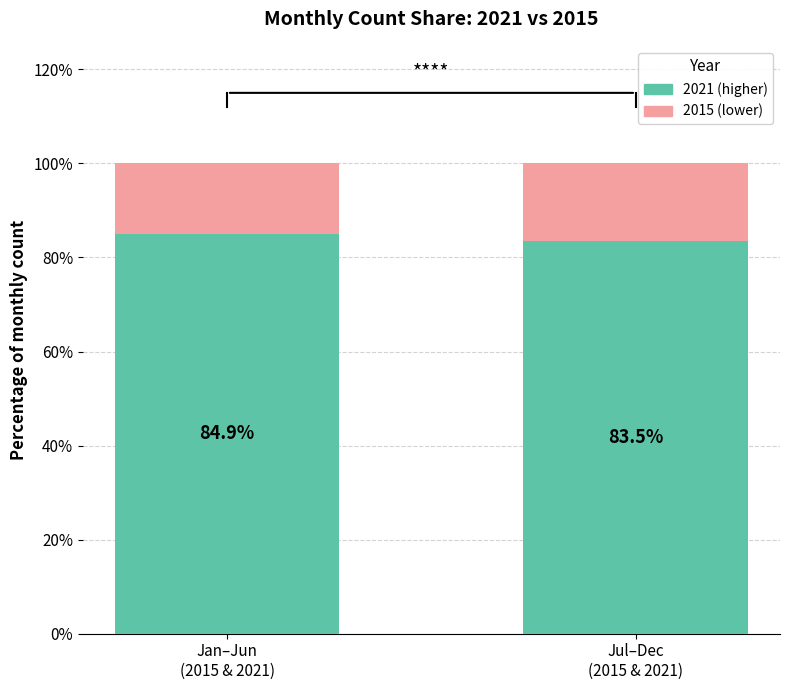

What is the sum of the 2021 (higher) values at Jul–Dec
(2015 & 2021) and Jan–Jun
(2015 & 2021)?

168.4